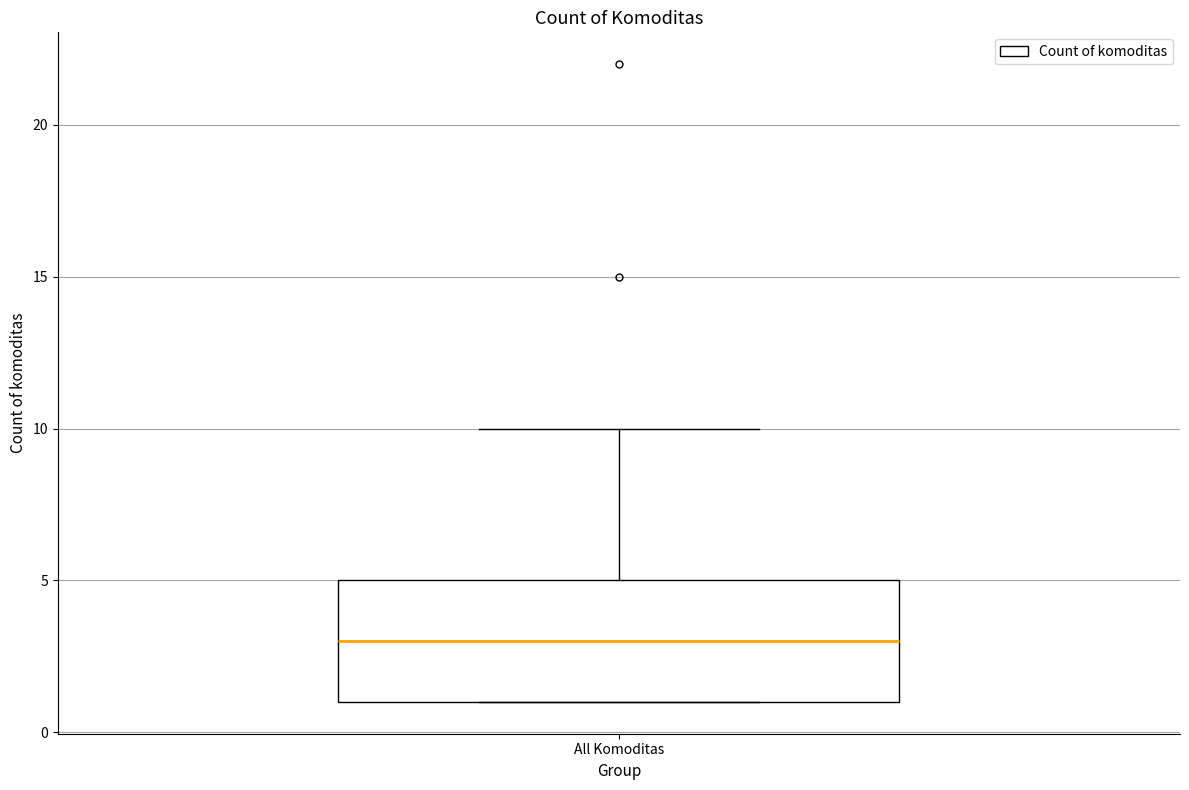

Transcribe this box plot: give where the median line is, the range the box spans, and where the two whiskers end, as read against the y-axis. The values are not printed on the chart, so give them approximately, as read against the axis.

median 3, box 1 to 5, whiskers 1 to 10